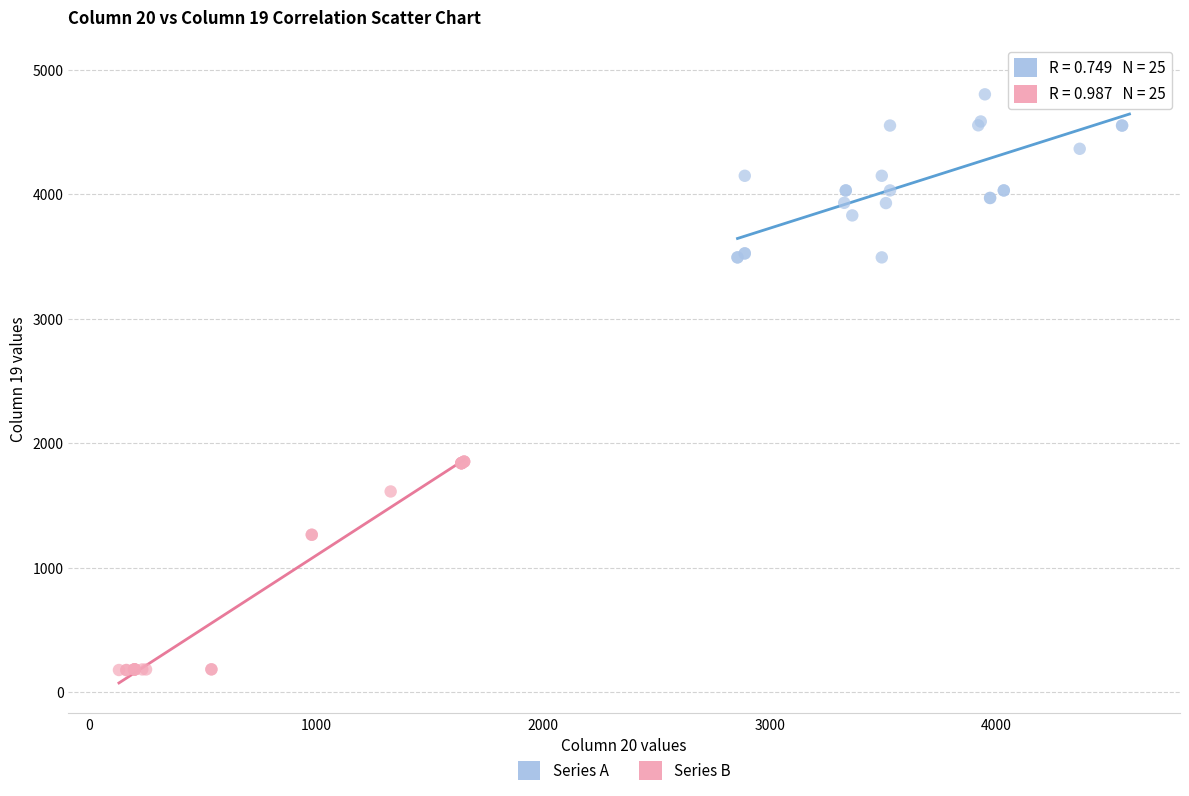

What are all the series names shown in the legend?

Series A, Series B